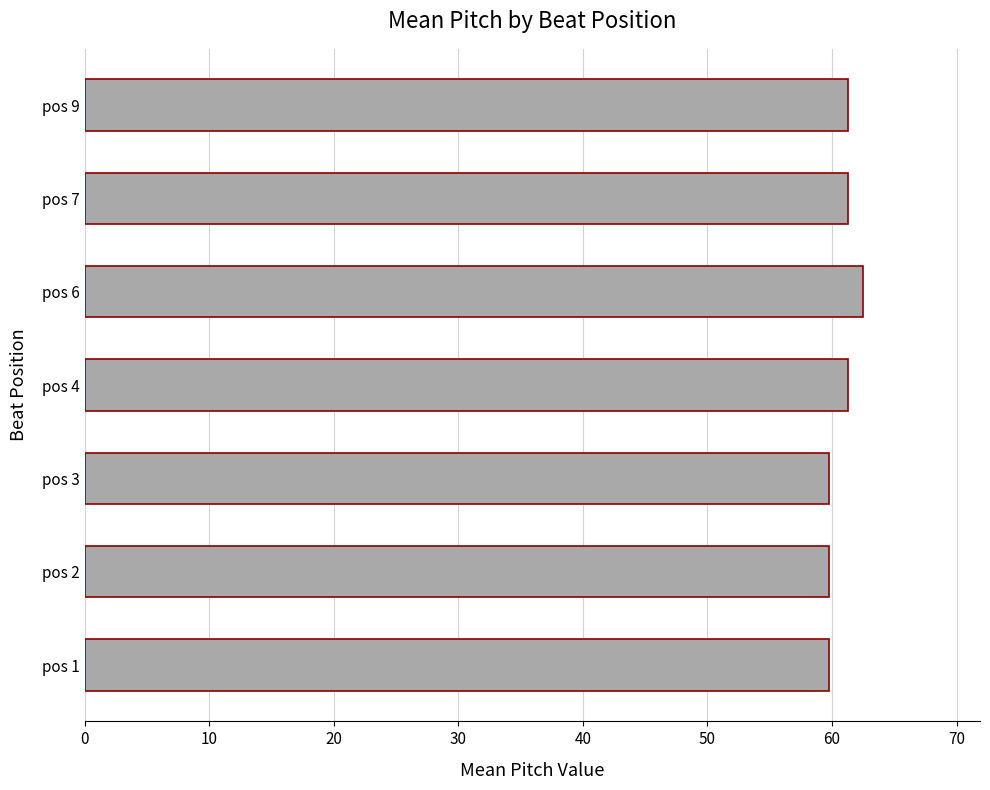

What is the difference between the second highest and minimum values?

1.5